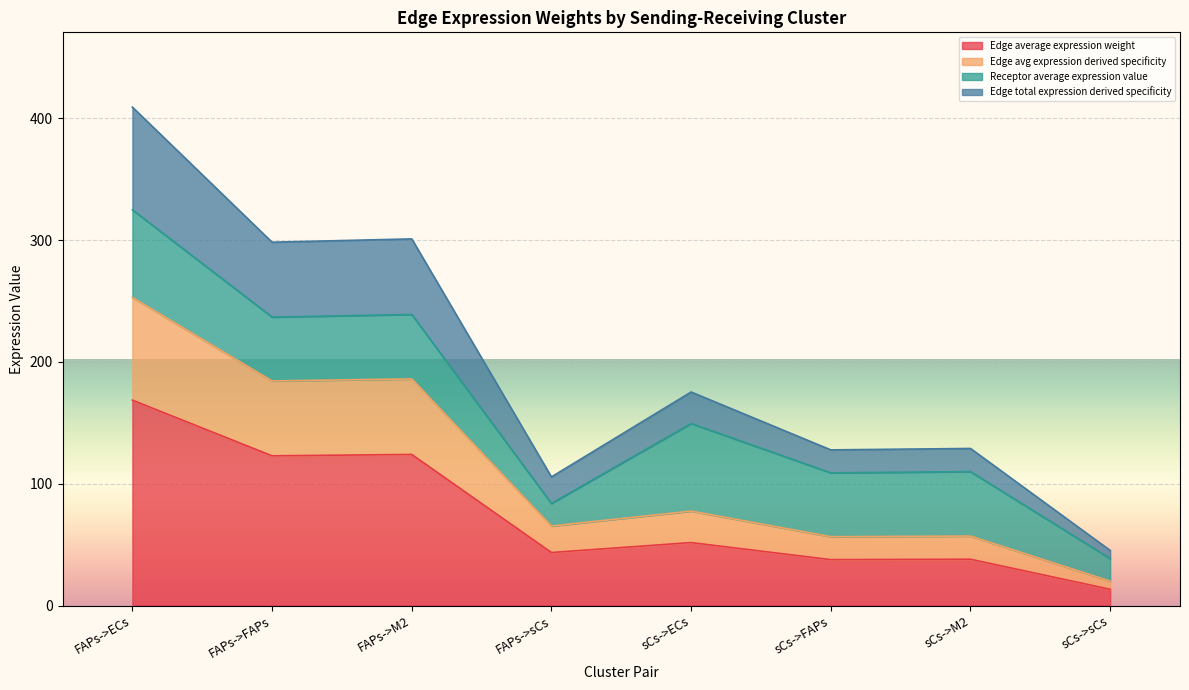

What is the maximum value shown in the chart?

409.2